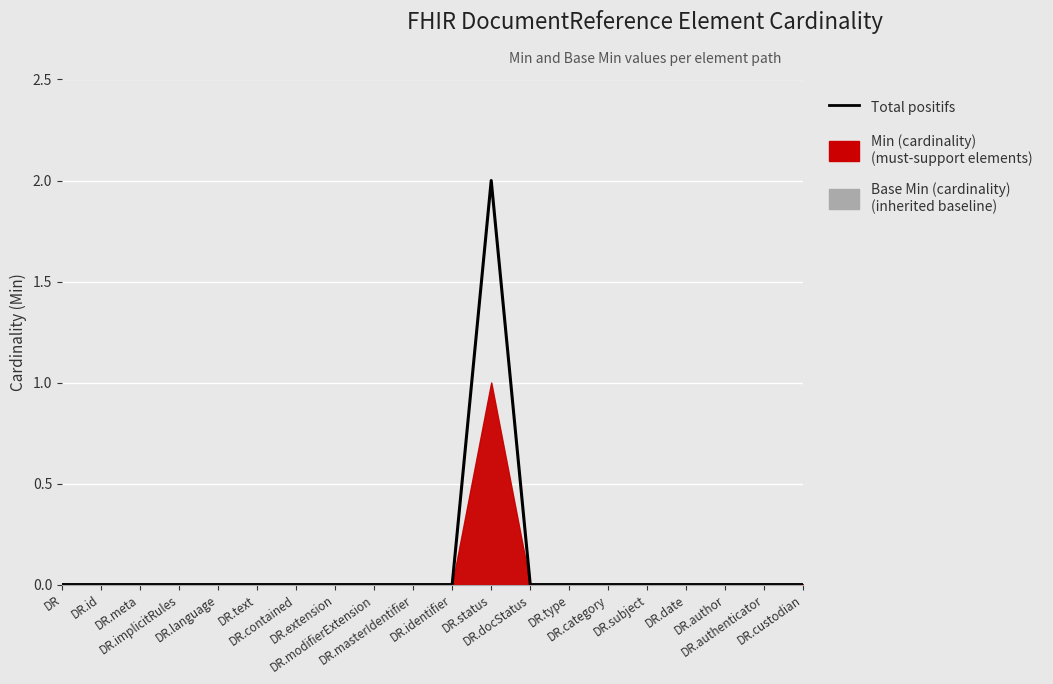

Which category has the lowest value across all series?

DR